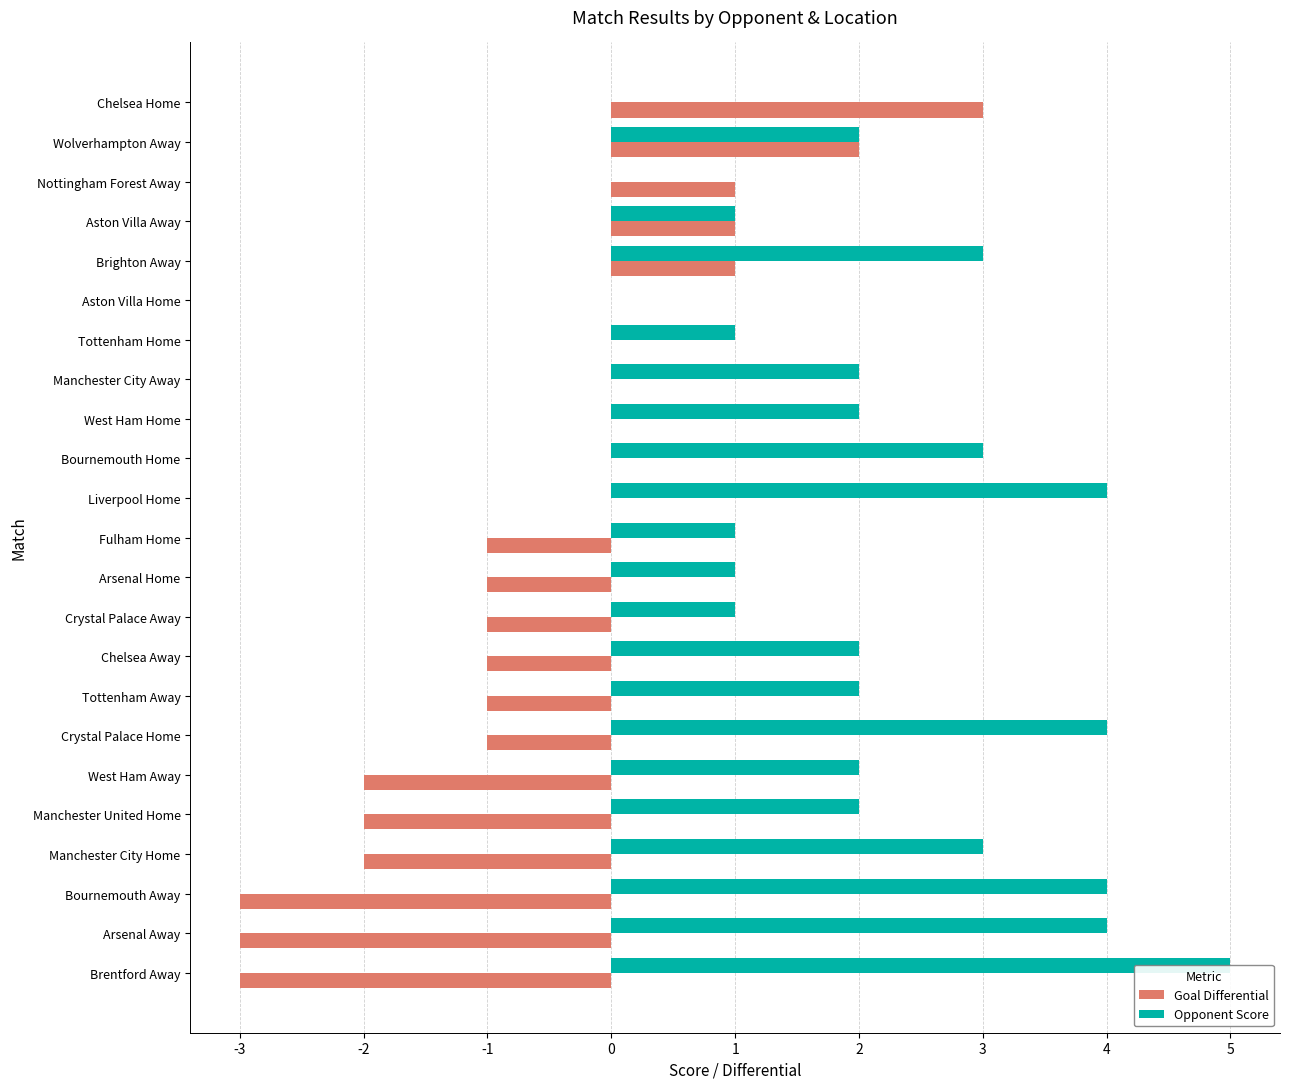

Reading right to left, list all the values displayed in this chart.

Goal Differential: 3	2	1	1	1	0	0	0	0	0	0	-1	-1	-1	-1	-1	-1	-2	-2	-2	-3	-3	-3
Opponent Score: 0	2	0	1	3	0	1	2	2	3	4	1	1	1	2	2	4	2	2	3	4	4	5